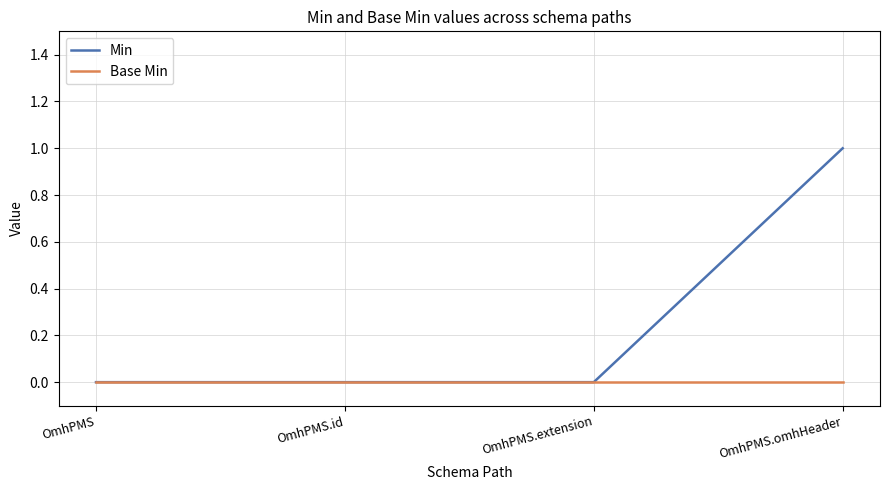

Which series has the widest spread of values?

Min